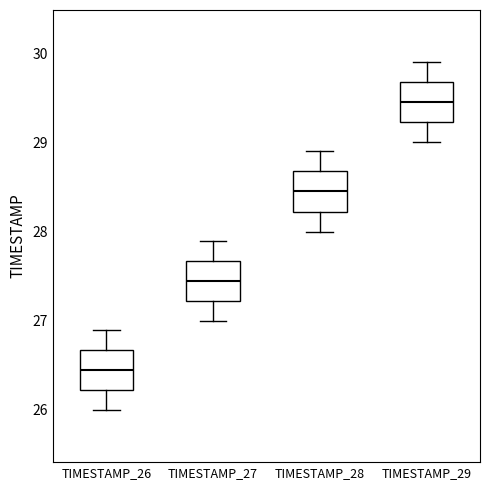

Where is the upper edge of the box for TIMESTAMP_26 on the y-axis? The values are not printed on the chart, so give them approximately, as read against the axis.

26.7